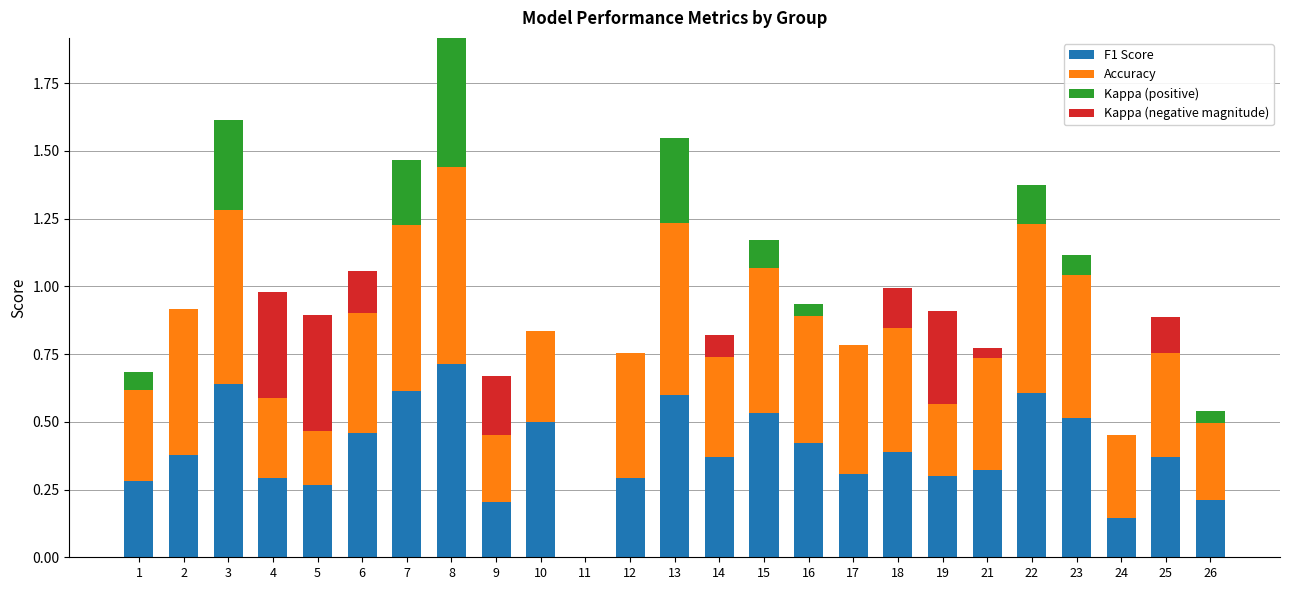

Is it true that F1 Score equals 0.5 at 10?

True